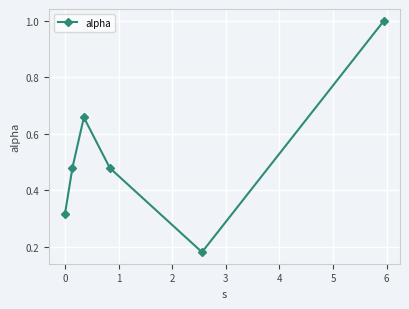

What is the greatest value displayed?

1.0